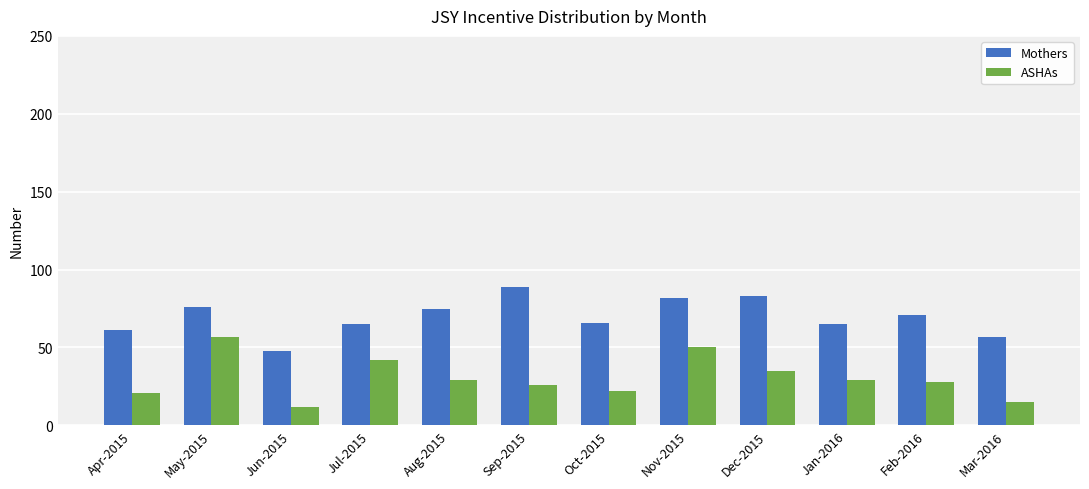

Are the bars grouped side by side (vs. stacked)?

Yes